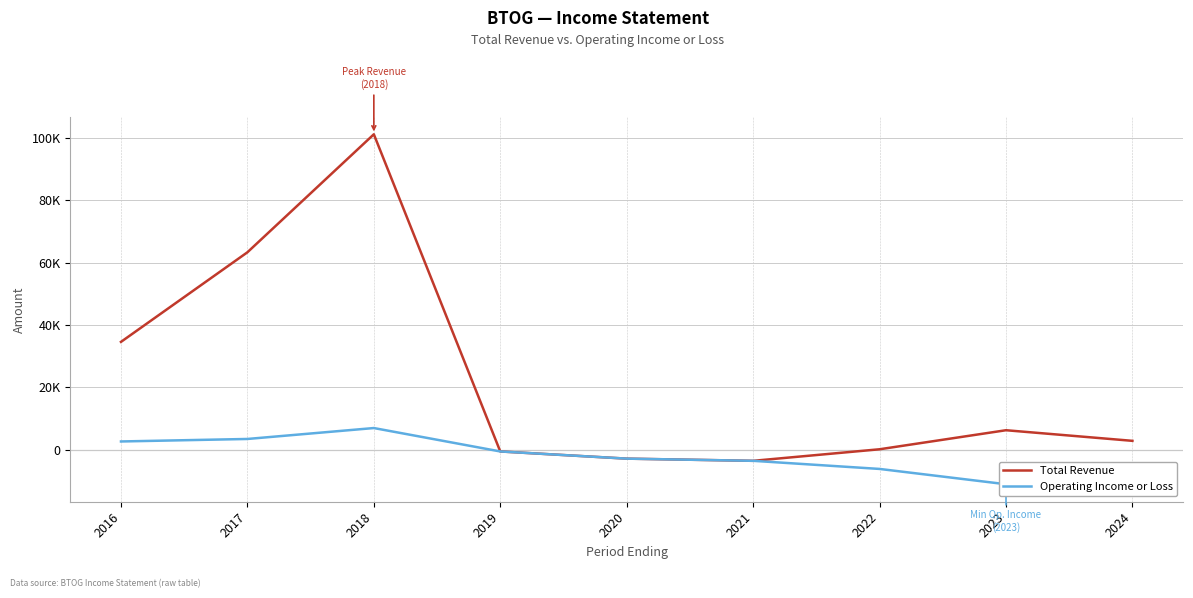

What is the value of the Total Revenue point at the 7th from the left?

200